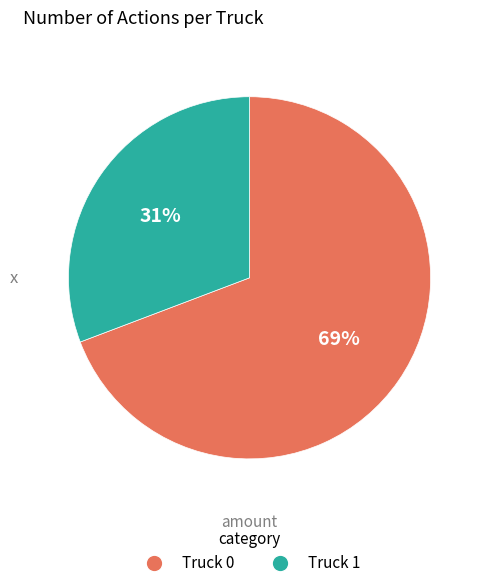

How many slices are in this pie chart?

2